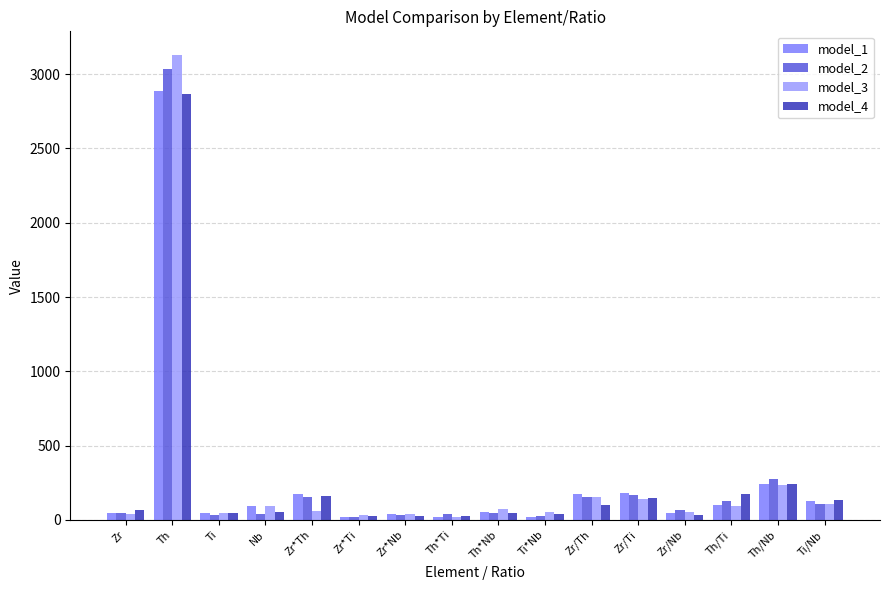

The model_2 series shows 20.9 at Zr*Ti. True or false?

True